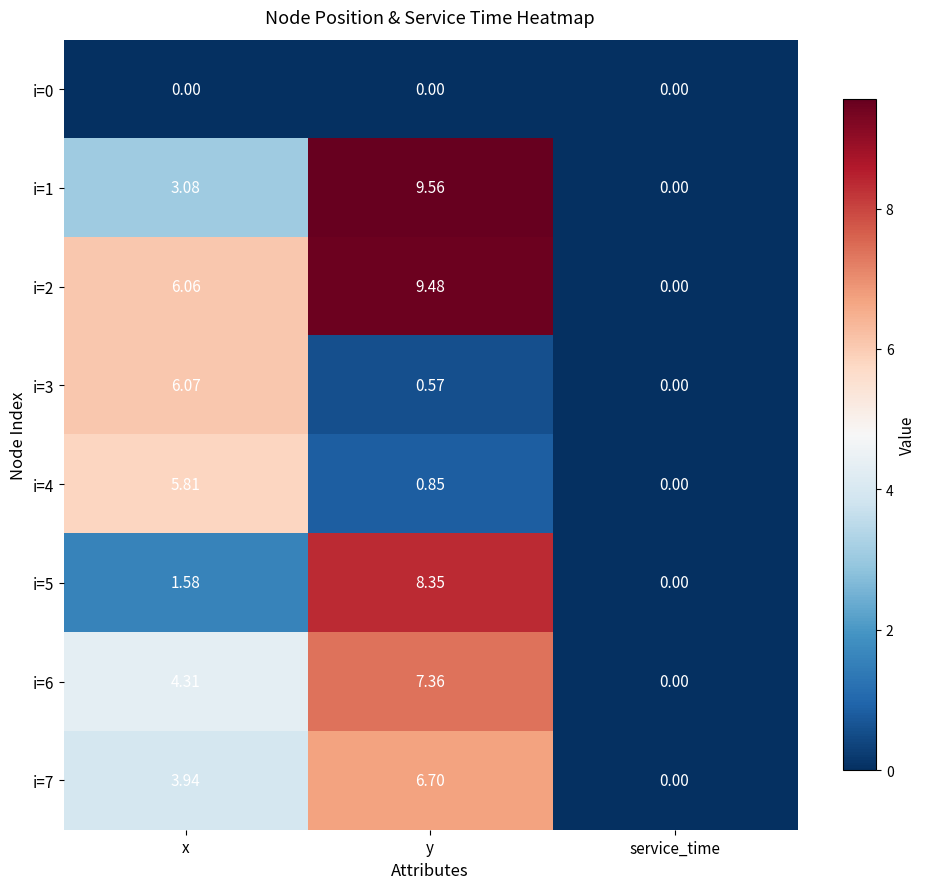

Where is i=1 nearest to the value 4?

x